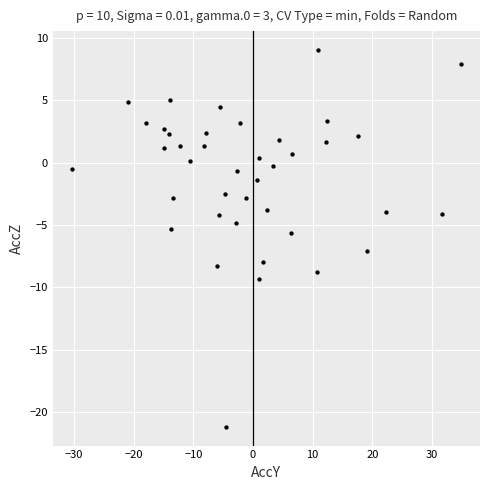

What Y value in the scatter plot is closest to -6?

-5.7